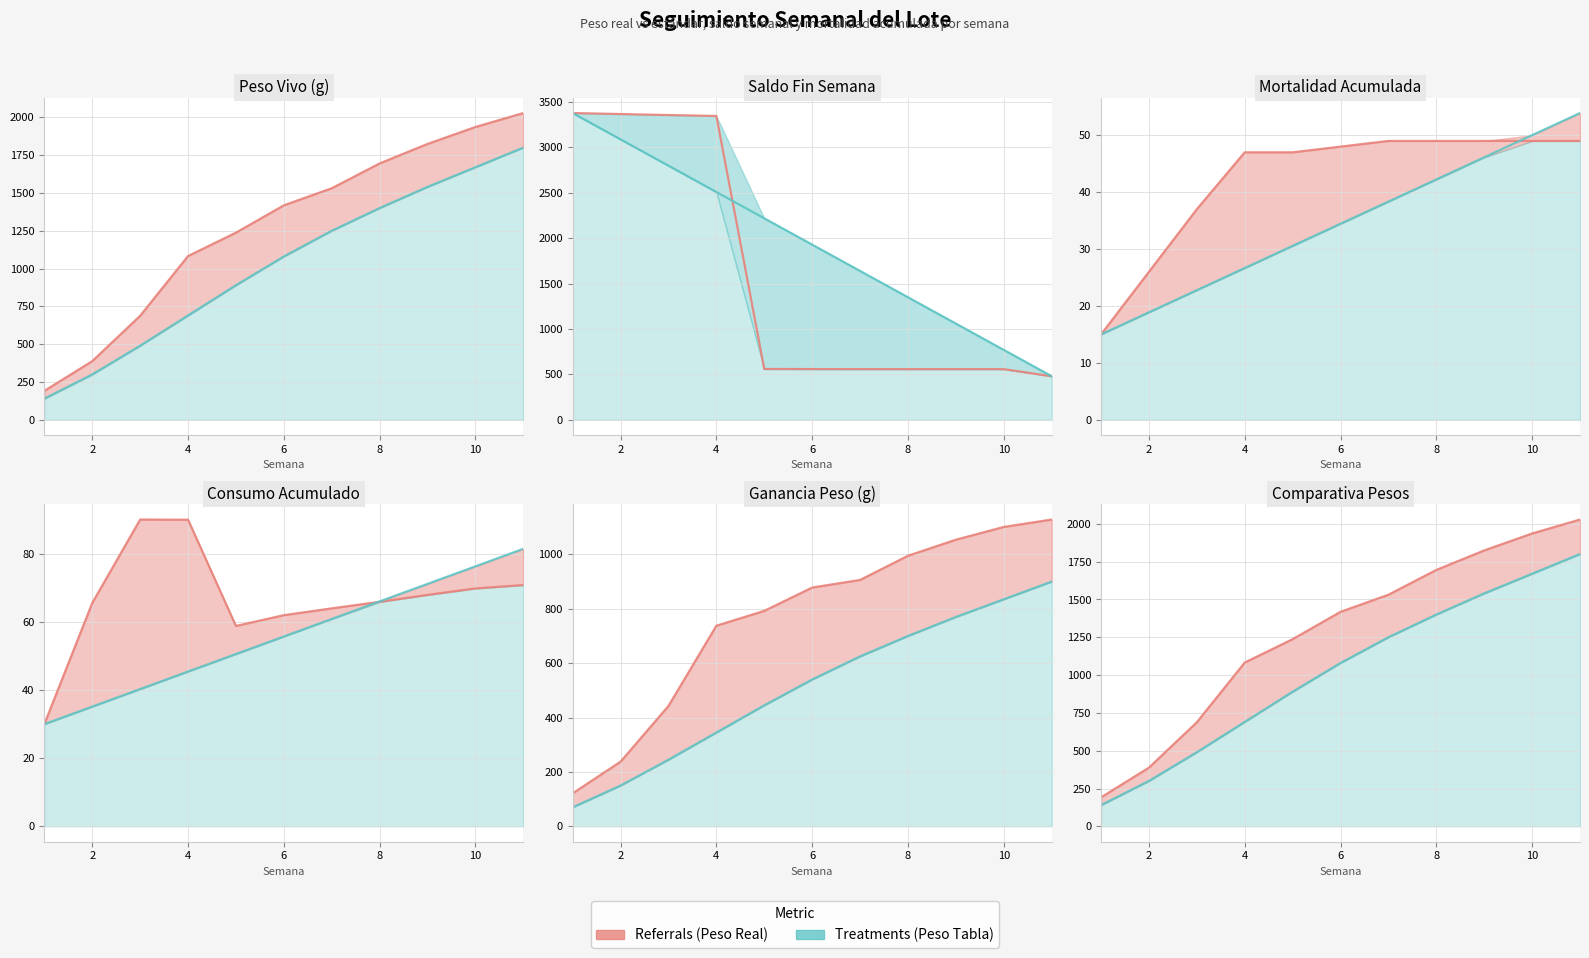

Which has a higher value, 3 or 2?

3